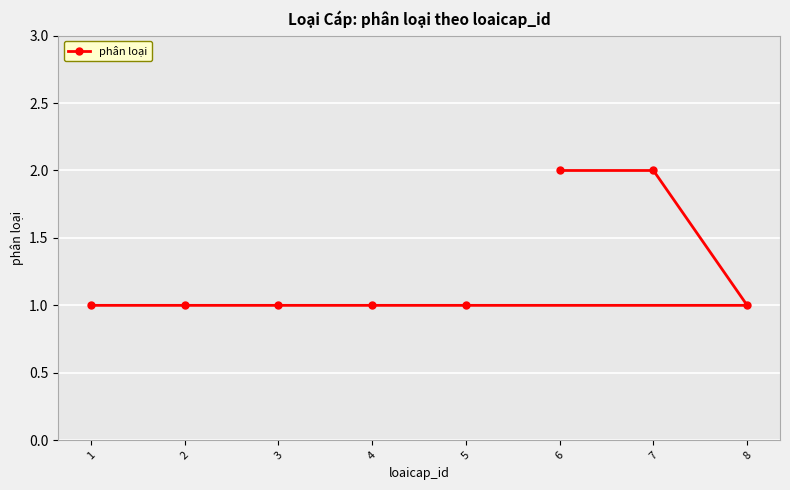

What value does the data have at 8?

1